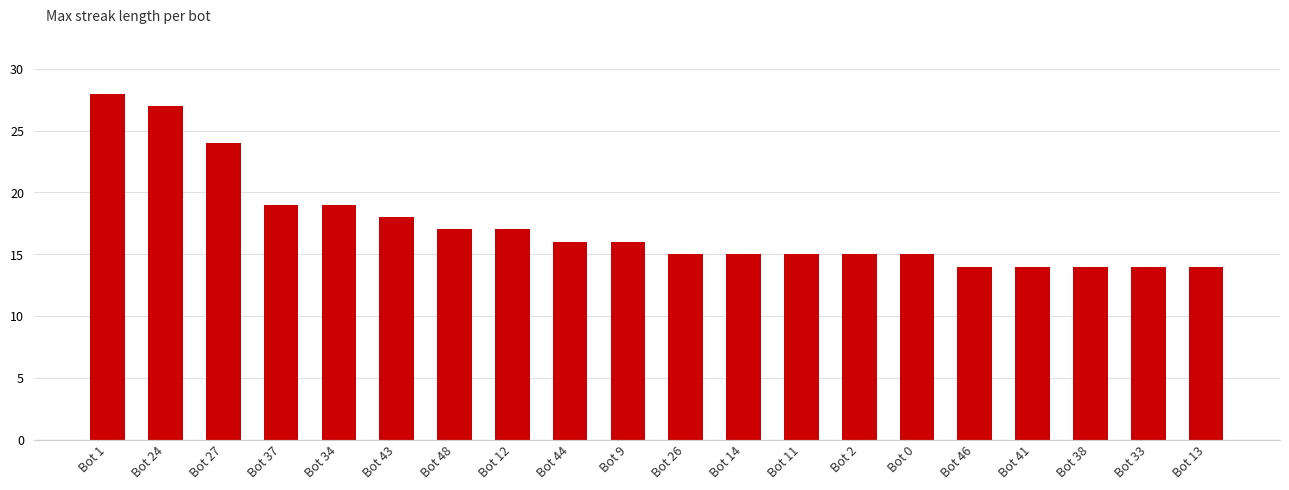

What is the change in value from Bot 1 to Bot 13?

-14